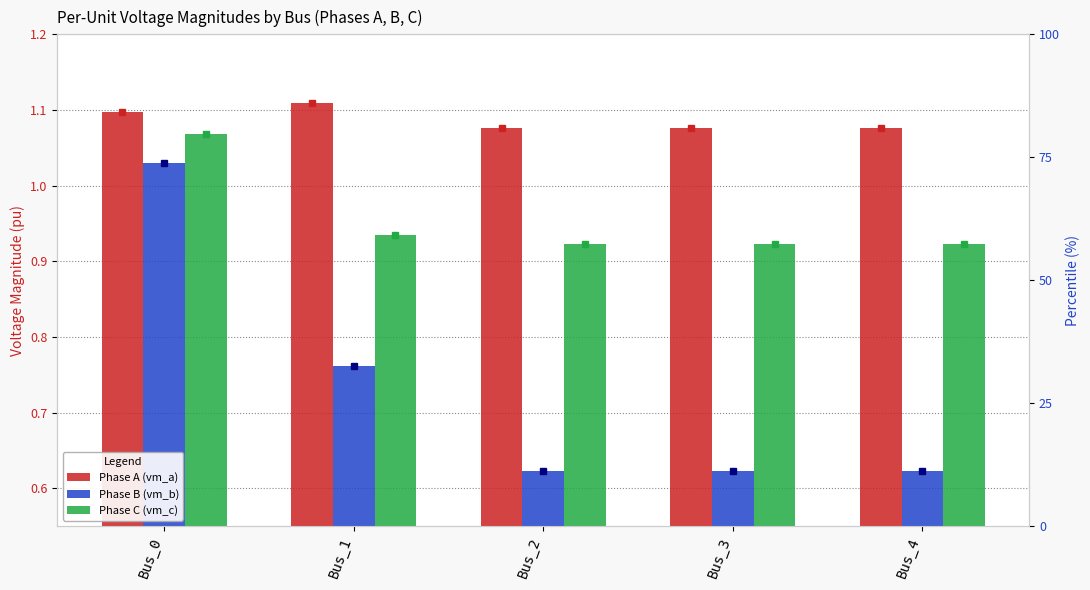

What is the value of the Phase A (vm_a) bar at the 2nd from the left?

1.1